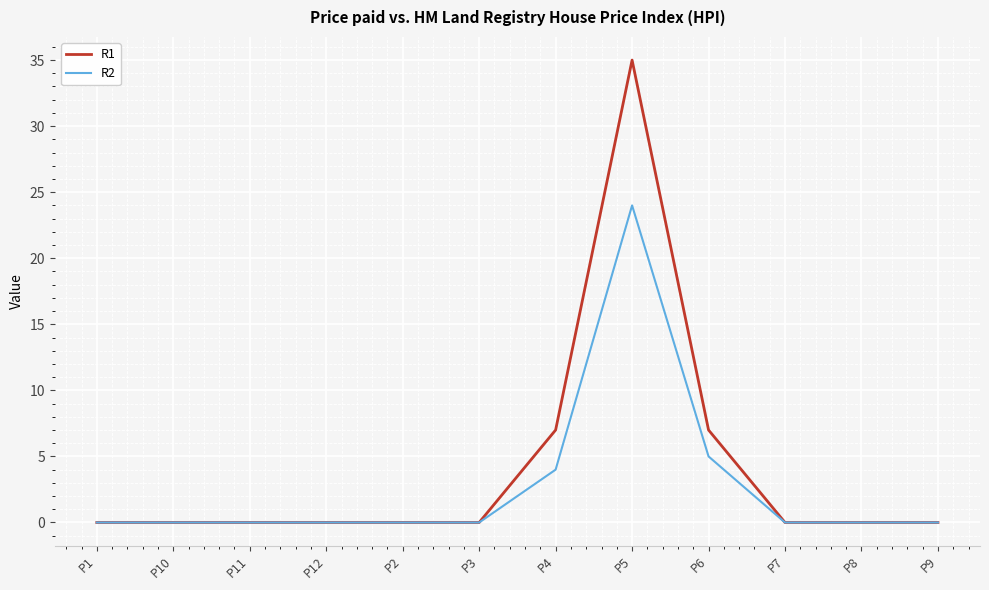

Count the number of categories in the chart.

12